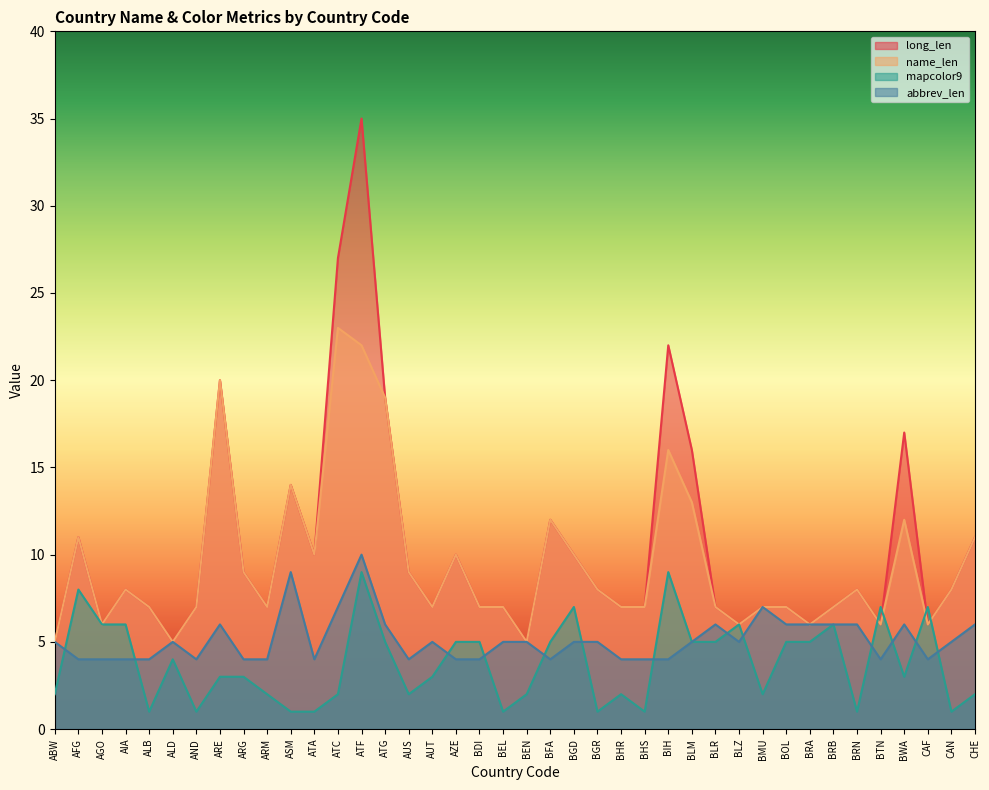

What position from the right is BDI?

22